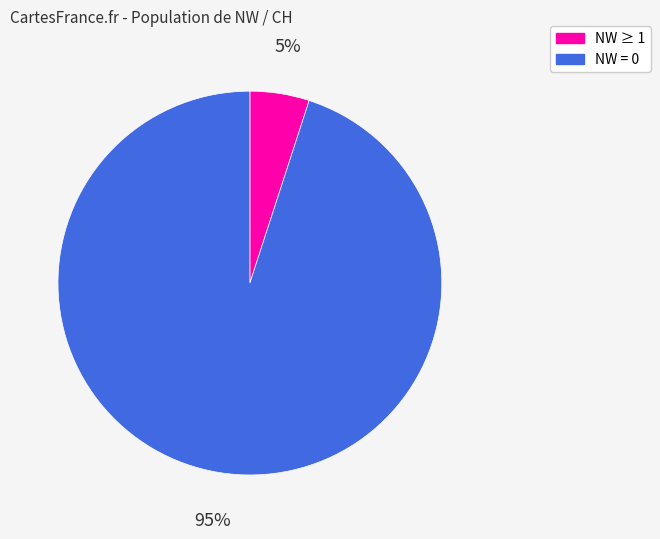

How many segments does this pie chart have?

2